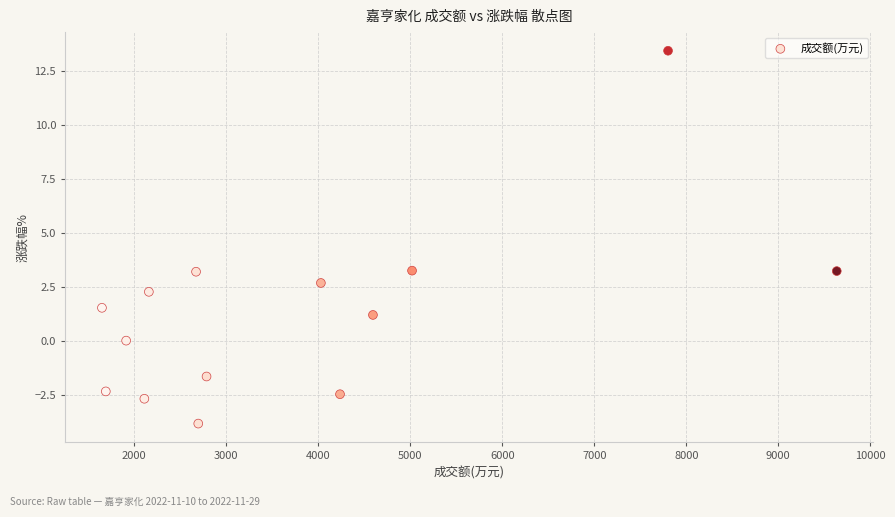

What is the range of Y values (max minus min)?

17.3